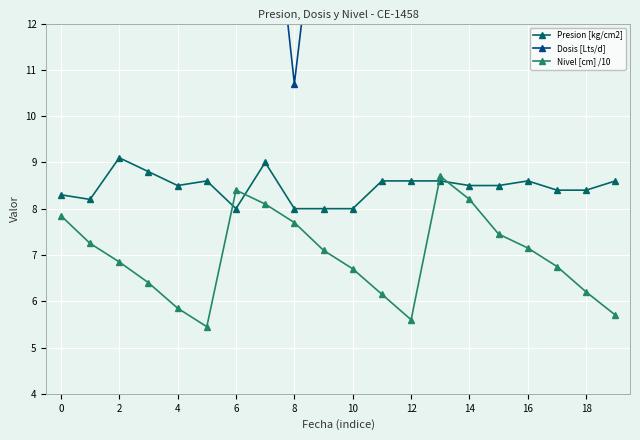

What is the label of the 12th point from the left?

11